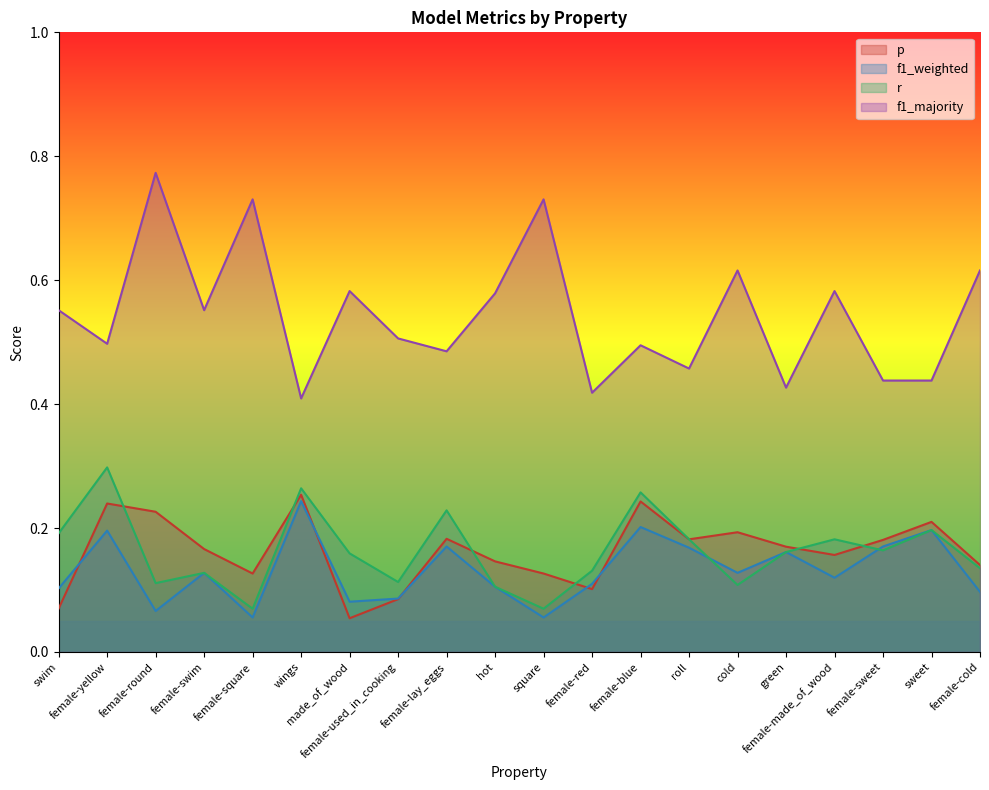

Rank the series at female-cold from highest to lowest value.

f1_majority, p, r, f1_weighted